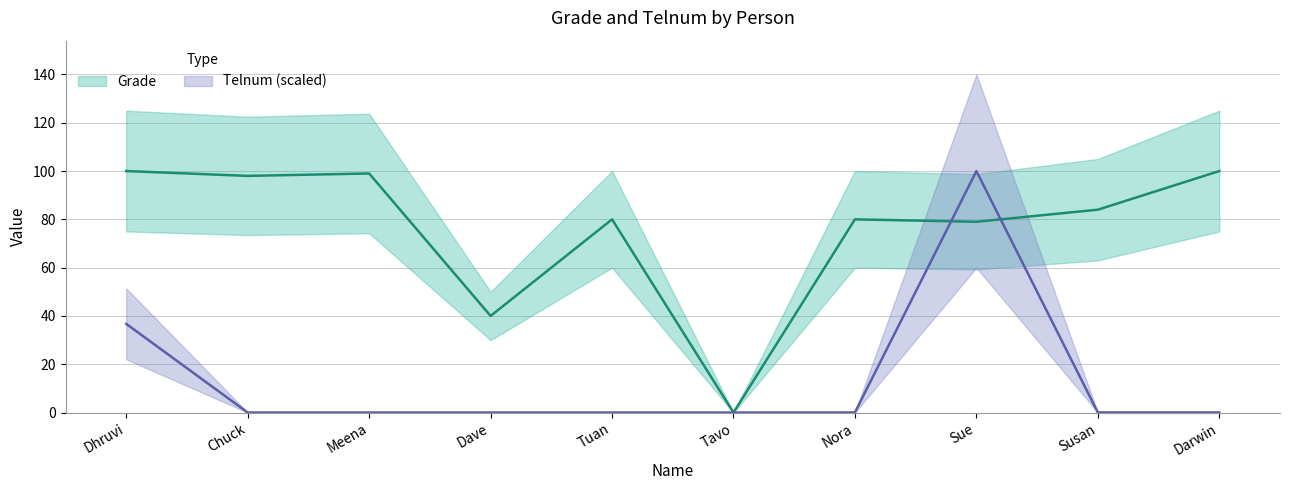

Which series changed the most between Chuck and Tavo?

Grade